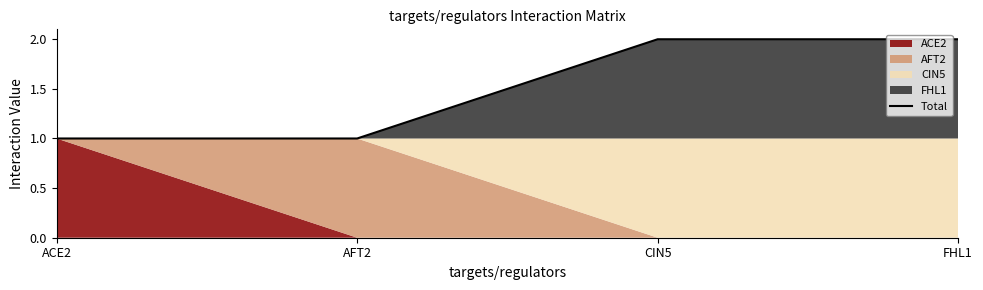

What is the smallest value displayed?

1